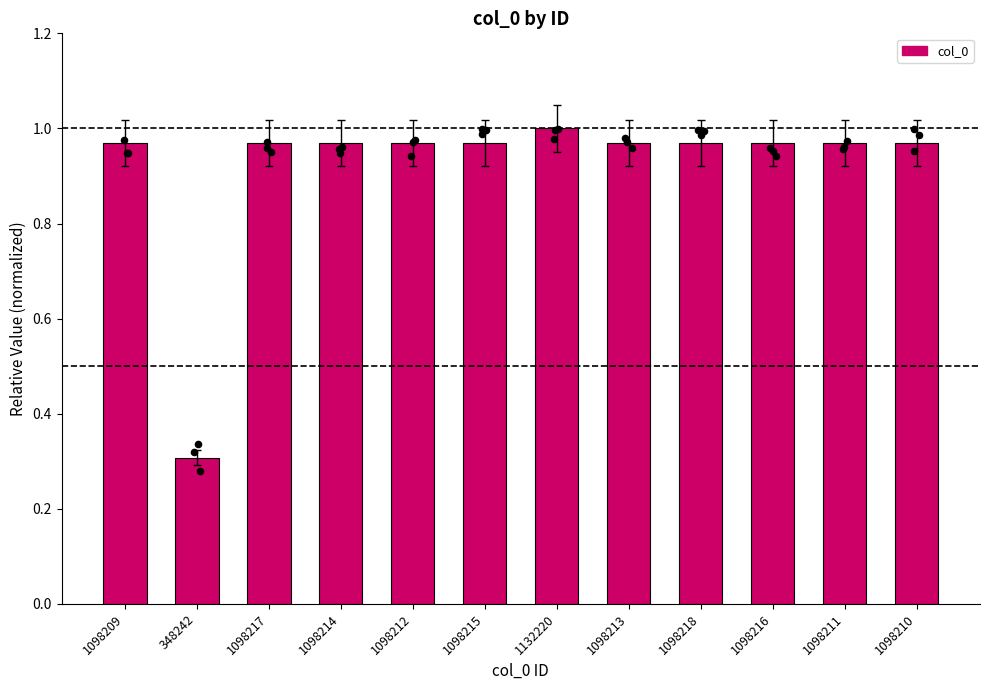

Between 1098212 and 1098209, which is larger?

1098212